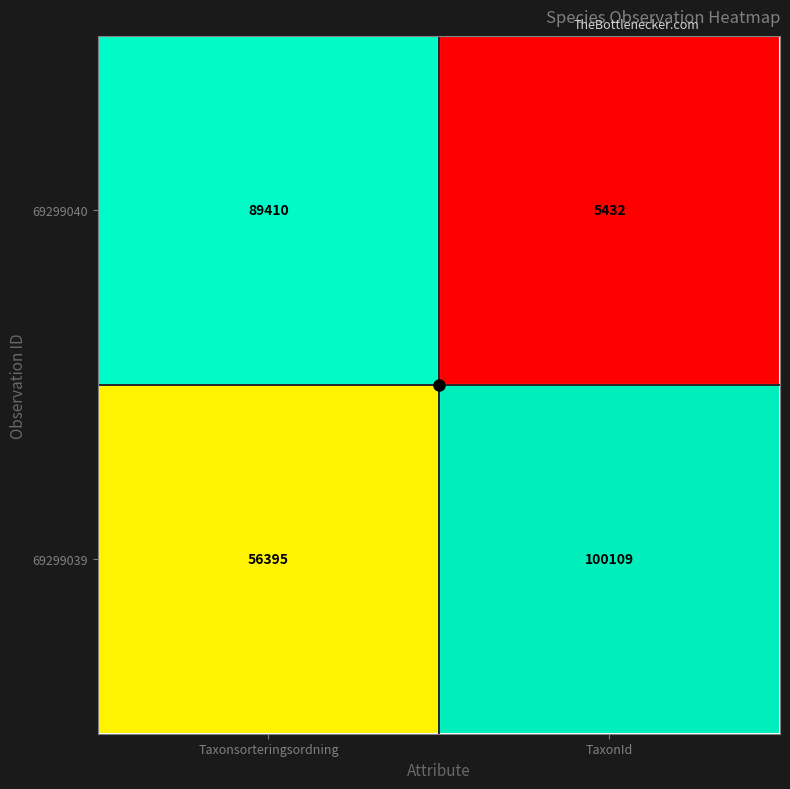

The 69299039 series shows 33958 at Taxonsorteringsordning. True or false?

False